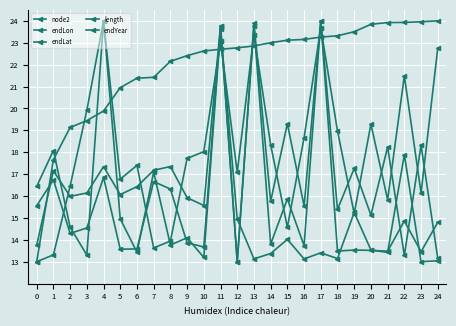

Reading right to left, extract all data points from this chart.

node2: 24=22.7	23=16.1	22=21.5	21=15.8	20=19.3	19=15.2	18=19.0	17=23.7	16=18.7	15=14.6	14=18.3	13=23.4	12=17.1	11=23.1	10=18.0	9=17.7	8=13.9	7=13.6	6=17.4	5=16.8	4=24.0	3=19.9	2=16.5	1=13.3	0=13.0
endLon: 24=14.8	23=13.5	22=14.9	21=13.5	20=13.5	19=13.5	18=13.5	17=24.0	16=13.7	15=15.9	14=13.8	13=23.8	12=13.0	11=23.8	10=13.7	9=13.9	8=16.3	7=16.7	6=13.6	5=13.6	4=16.8	3=14.5	2=14.3	1=16.7	0=15.6
endLat: 24=13.2	23=18.3	22=13.3	21=18.2	20=15.1	19=17.3	18=15.4	17=24.0	16=15.5	15=19.3	14=15.8	13=23.9	12=13.0	11=23.8	10=15.6	9=15.9	8=17.3	7=17.2	6=16.4	5=16.1	4=17.3	3=16.1	2=16.0	1=17.2	0=13.8
length: 24=13.0	23=13.0	22=17.9	21=13.4	20=13.5	19=15.2	18=13.1	17=13.4	16=13.1	15=14.0	14=13.4	13=13.1	12=15.0	11=23.6	10=13.2	9=14.1	8=13.8	7=17.1	6=13.4	5=15.0	4=24.0	3=13.3	2=14.6	1=18.1	0=16.4
endYear: 24=24.0	23=24.0	22=23.9	21=23.9	20=23.8	19=23.5	18=23.3	17=23.3	16=23.2	15=23.1	14=23.0	13=22.9	12=22.8	11=22.7	10=22.6	9=22.4	8=22.2	7=21.4	6=21.4	5=21.0	4=19.9	3=19.4	2=19.1	1=17.7	0=13.0